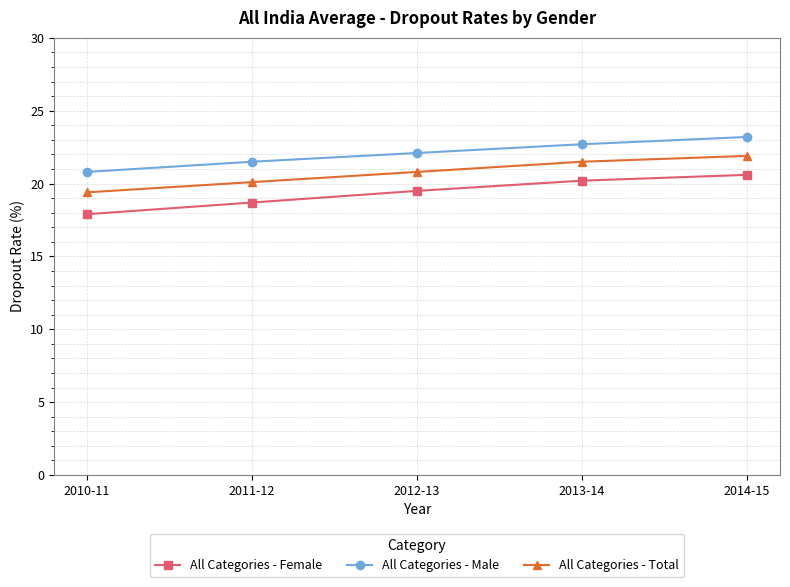

List the series in order of their peak value, highest first.

All Categories - Male, All Categories - Total, All Categories - Female